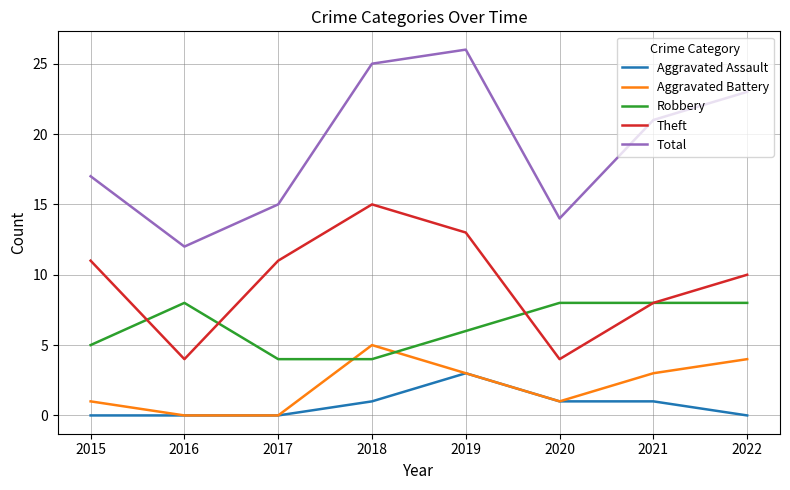

Read the Total value at 2015.

17